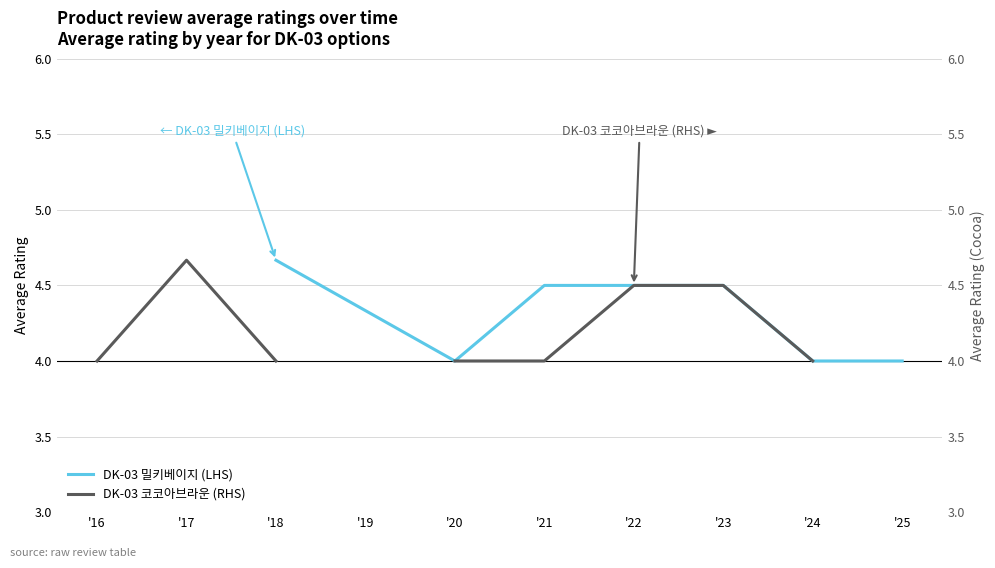

At which category does DK-03 코코아브라운 (RHS) reach its first local peak?

'17